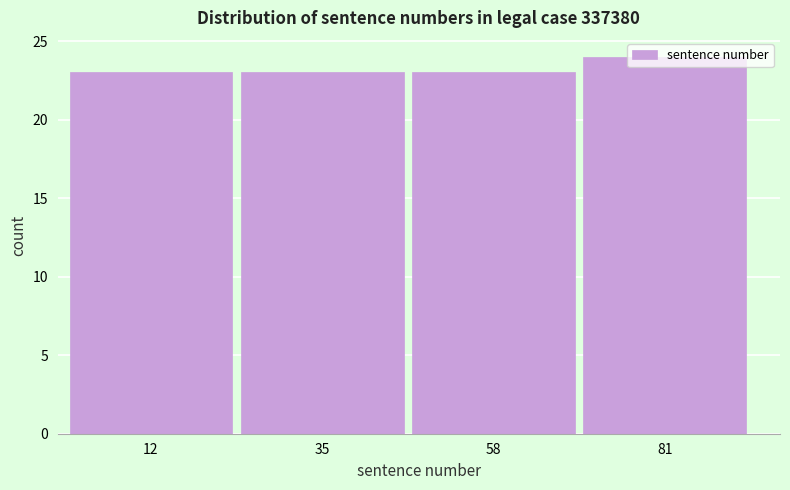

Reading left to right, list every bar in this chart as the range it spans on the x-axis followed by its height. Neither the bar edges nor the heights are printed on the chart, so give them approximately, as read against the axes.

1 to 24: 23
24 to 47: 23
47 to 70: 23
70 to 93: 24